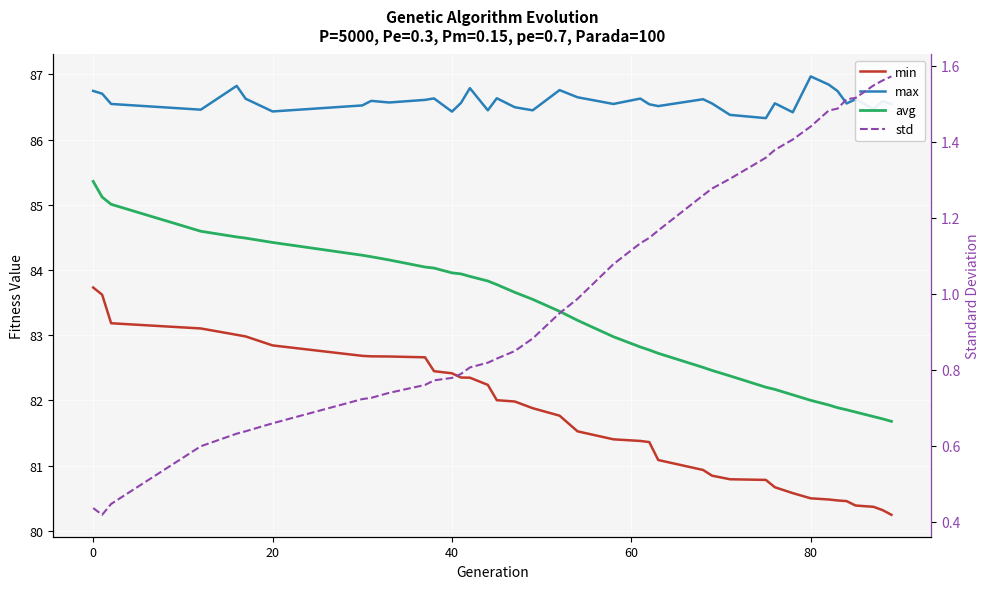

True or false: max and avg cross at least once.

False